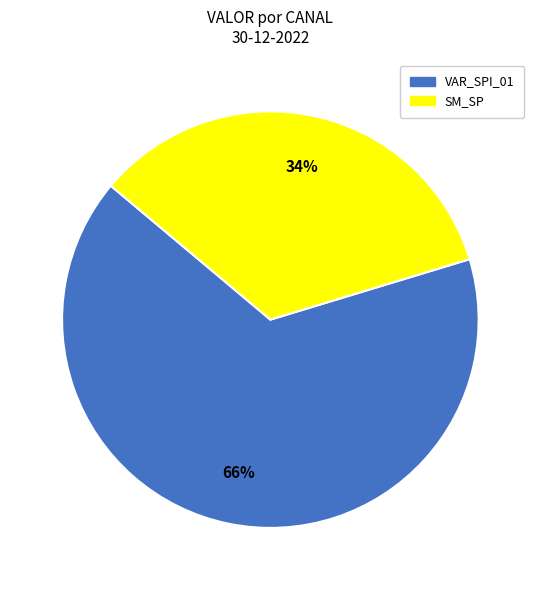

To the nearest percent, what is the average slice percentage?

50%